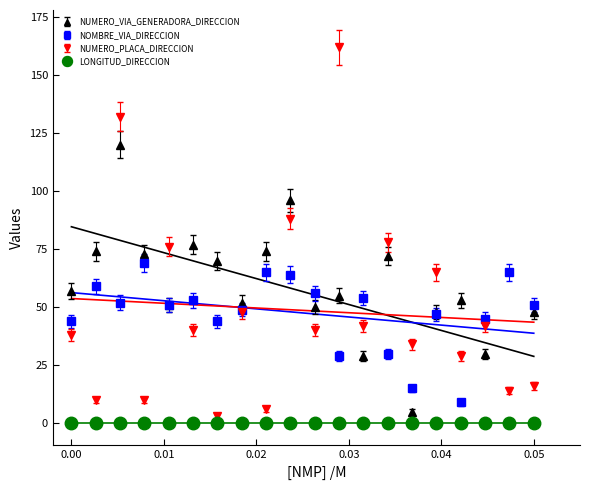

What is the sum of all NUMERO_PLACA_DIRECCION values?

973